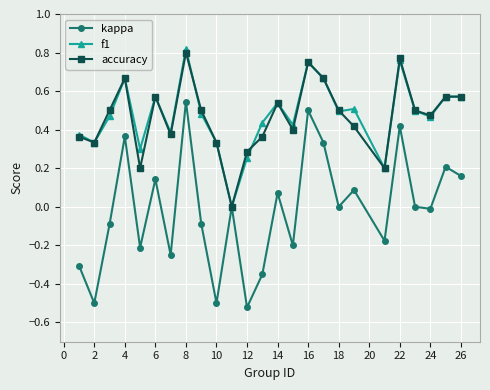

Which series has the widest spread of values?

kappa